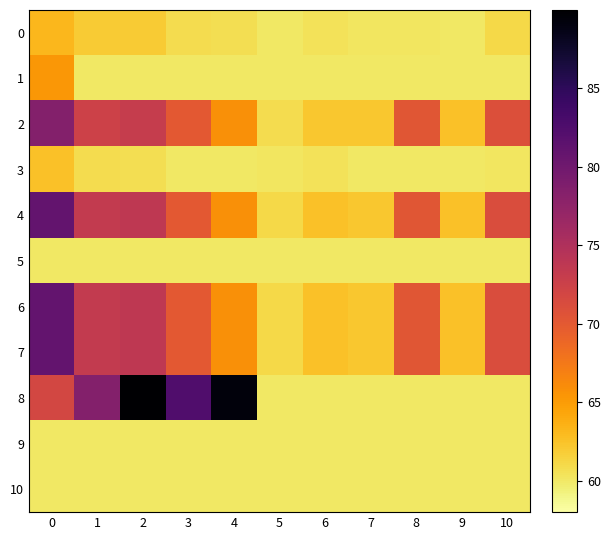

Rank the series by their maximum value, from highest to lowest.

8, 4, 6, 7, 2, 1, 0, 3, 5, 9, 10